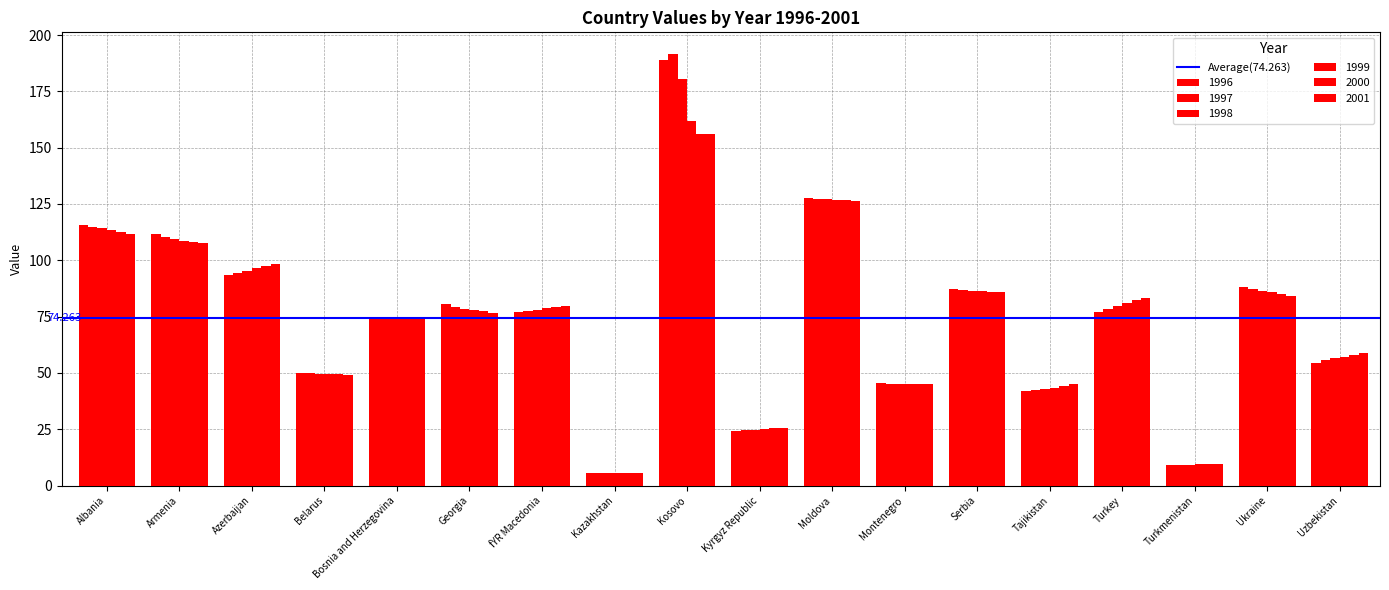

Read the 1998 value at Kyrgyz Republic.

24.9